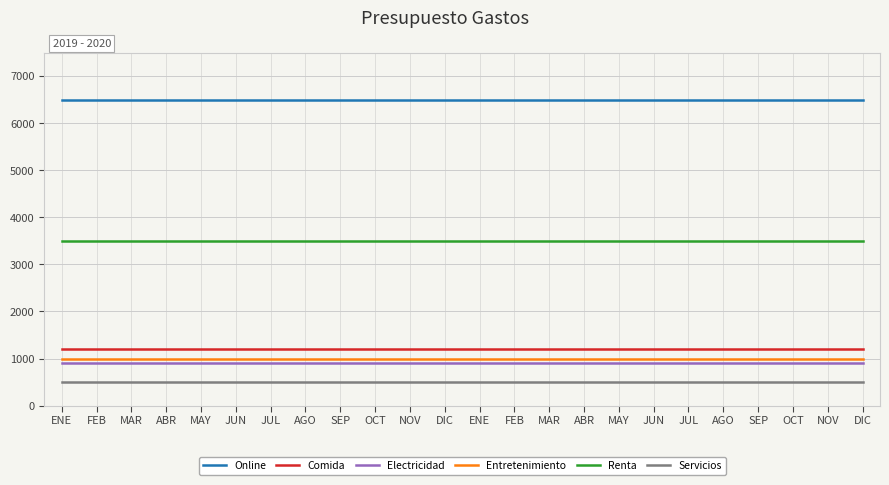

True or false: Servicios and Renta intersect in this chart.

False